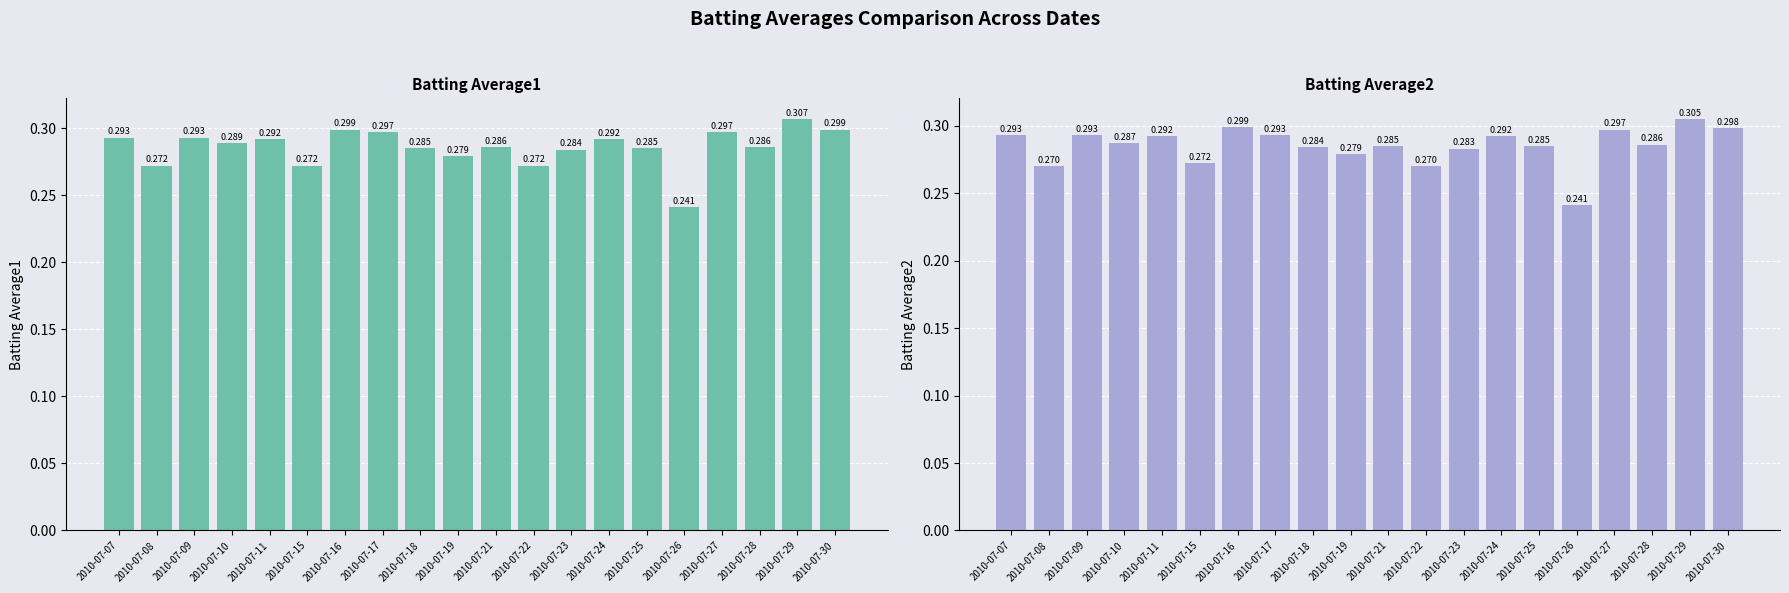

What is the approximate value of Batting Average2 at 2010-07-18?

0.3